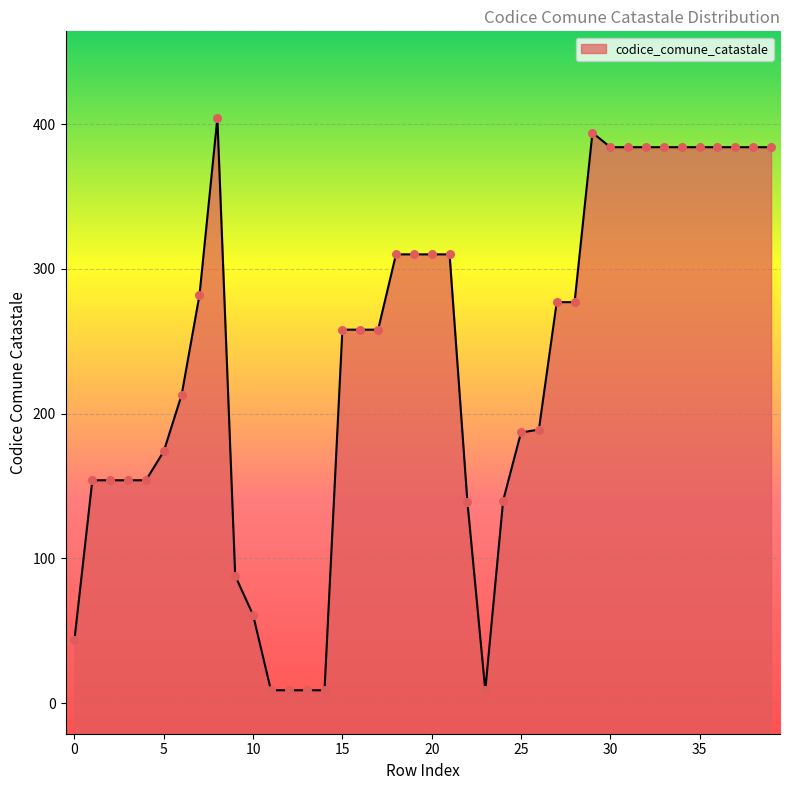

What is the change in value from 15 to 30?

+126